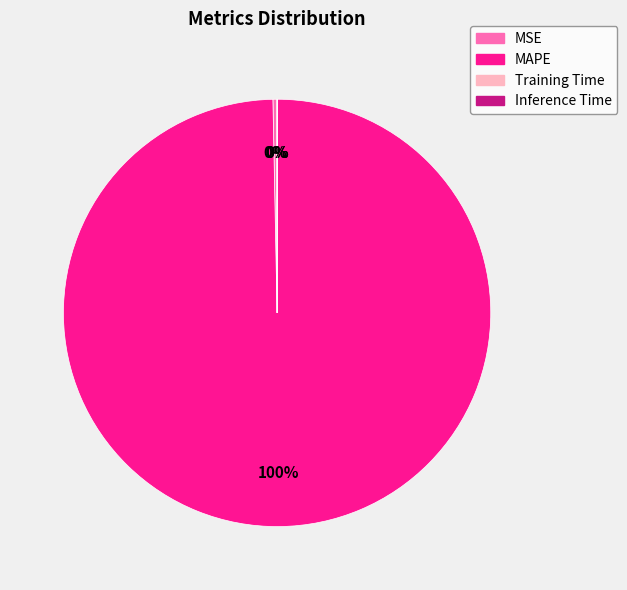

What is the majority slice?

MAPE